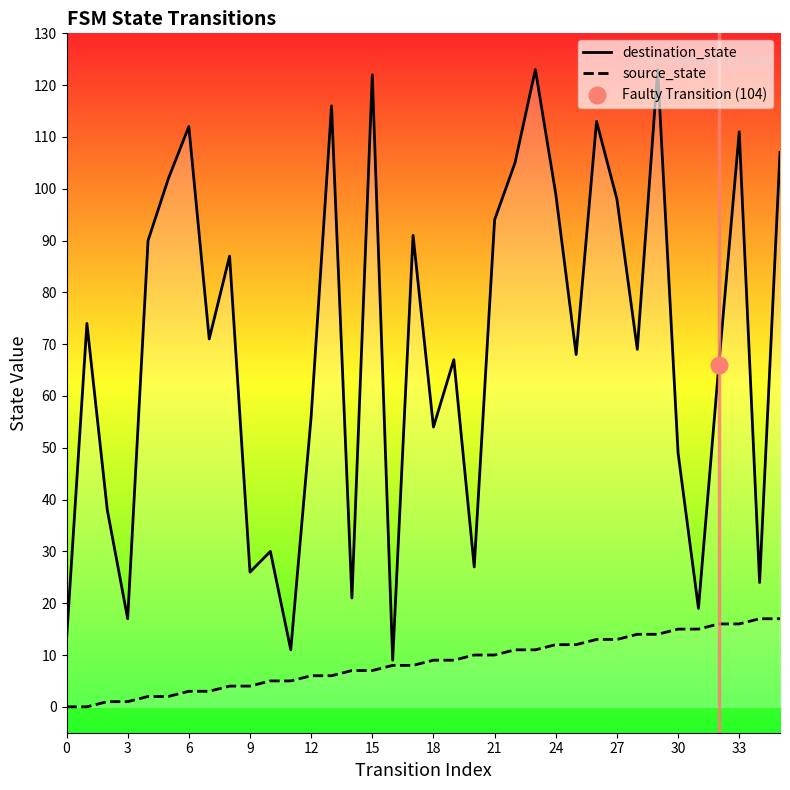

True or false: source_state and destination_state cross at least once.

False